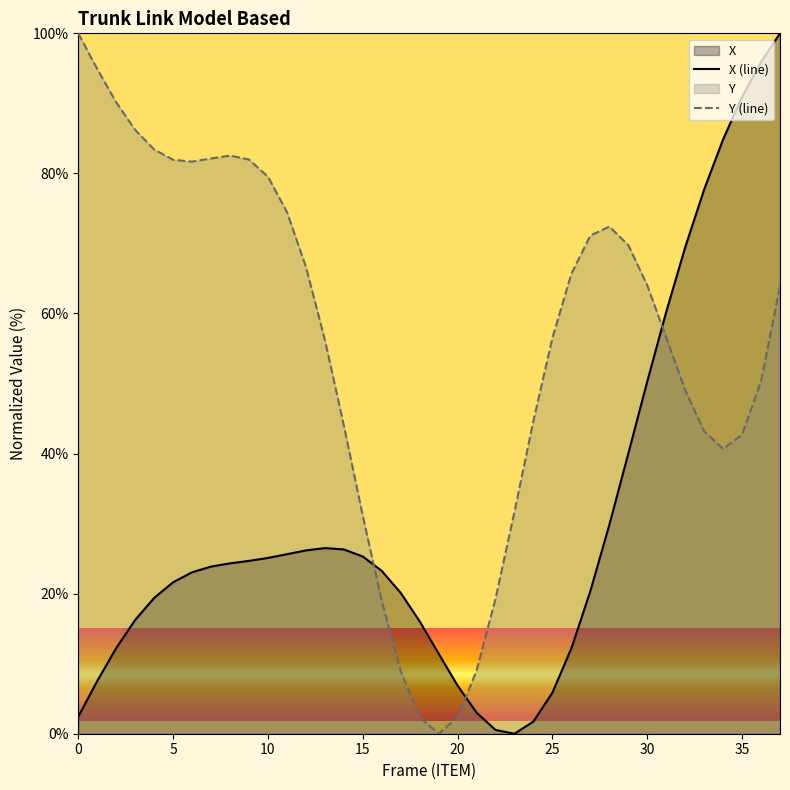

How many data points in Y (line) are less than 63?

19